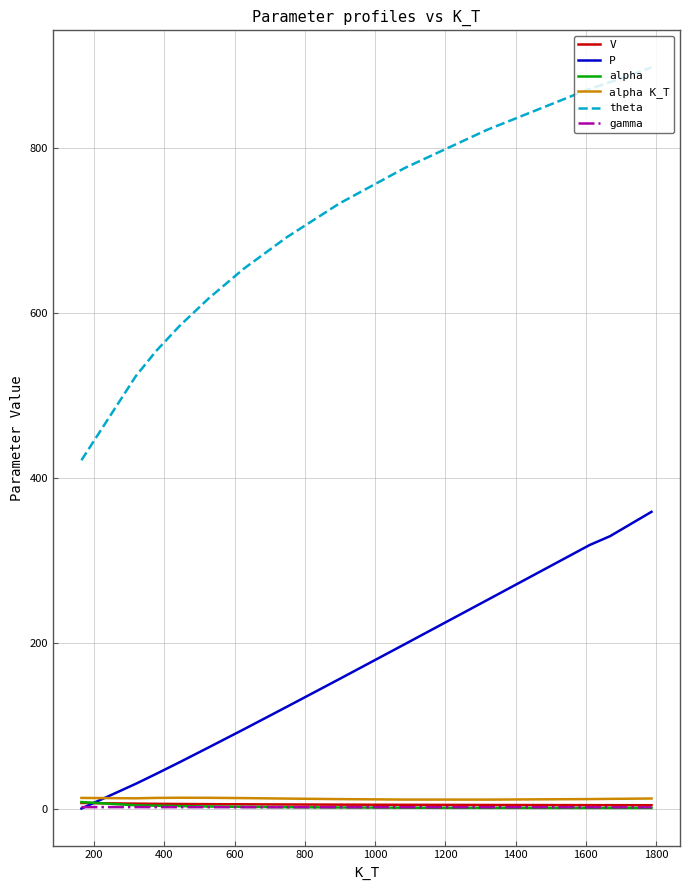

How many gamma values are between 1 and 2?

13